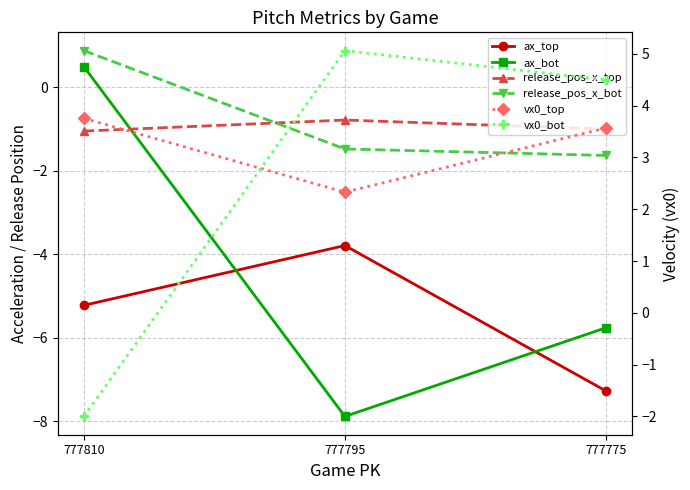

What is the minimum value for vx0_bot?

-2.0